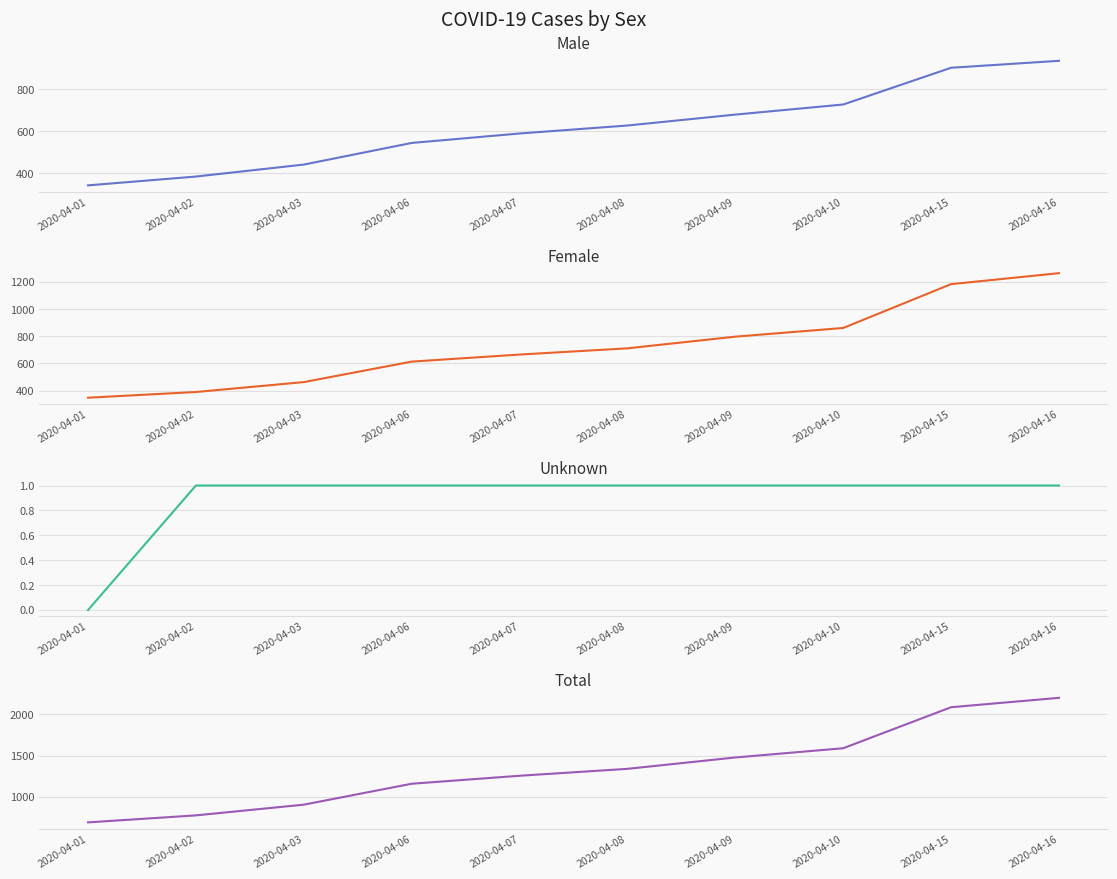

Is the value of Female at 2020-04-09 greater than the value of Unknown at 2020-04-16?

Yes